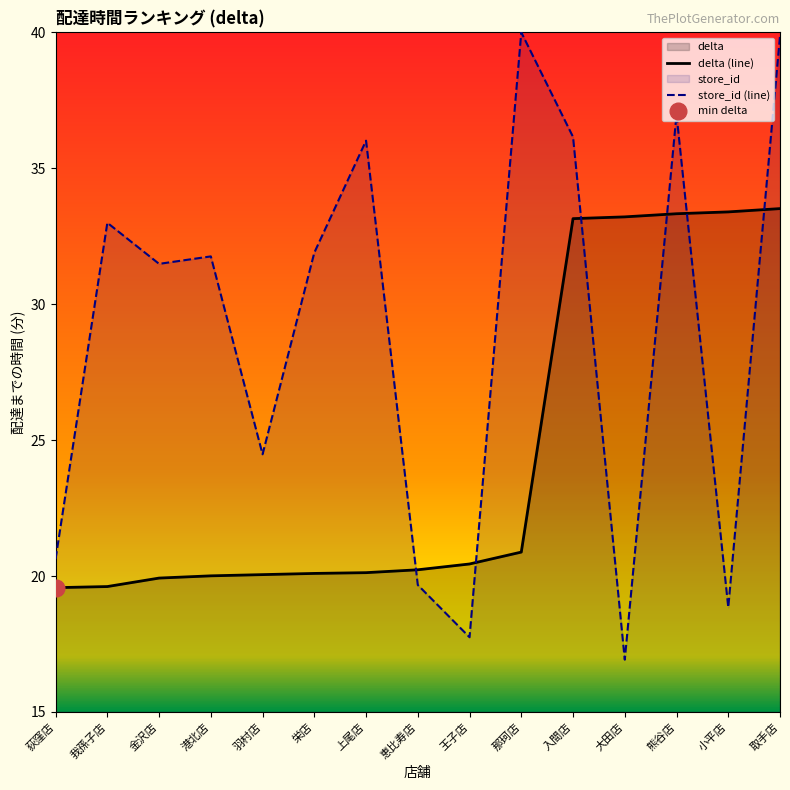

Reading left to right, list all the values displayed in this chart.

delta (line): 荻窪店=19.6	我孫子店=19.6	金沢店=19.9	港北店=20.0	羽村店=20.1	栄店=20.1	上尾店=20.1	恵比寿店=20.2	王子店=20.4	那珂店=20.9	入間店=33.1	大田店=33.2	熊谷店=33.3	小平店=33.4	取手店=33.5
store_id (line): 荻窪店=20.6	我孫子店=33.0	金沢店=31.5	港北店=31.8	羽村店=24.5	栄店=31.9	上尾店=36.0	恵比寿店=19.7	王子店=17.7	那珂店=40.0	入間店=36.2	大田店=16.9	熊谷店=37.0	小平店=18.8	取手店=39.9